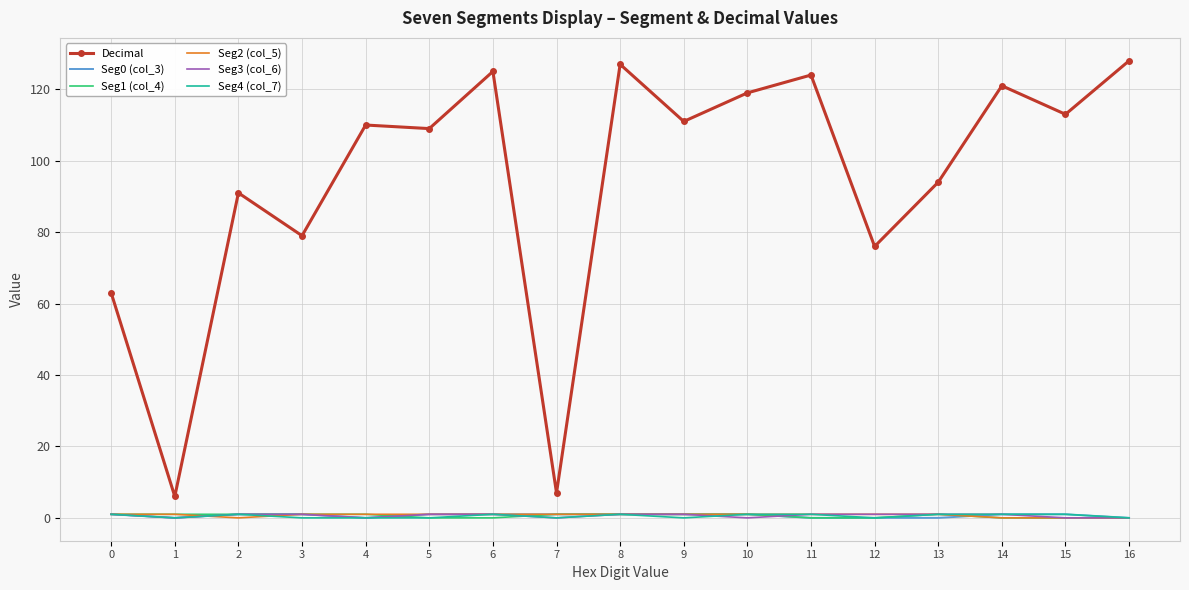

What are all the series names shown in the legend?

Decimal, Seg0 (col_3), Seg1 (col_4), Seg2 (col_5), Seg3 (col_6), Seg4 (col_7)